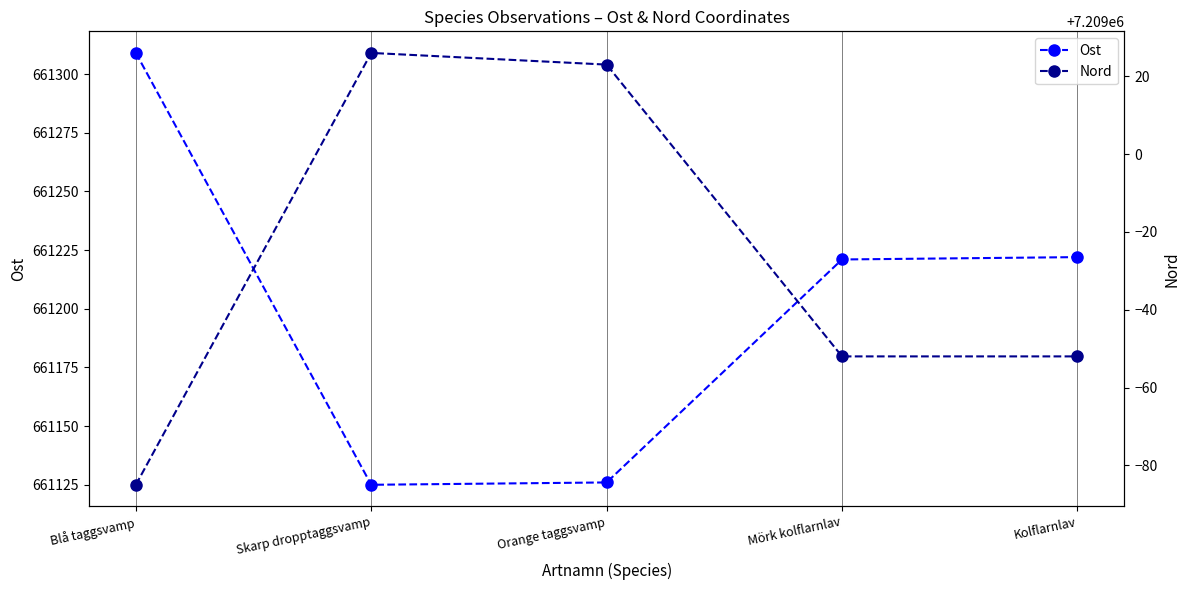

True or false: Nord and Ost cross at least once.

False